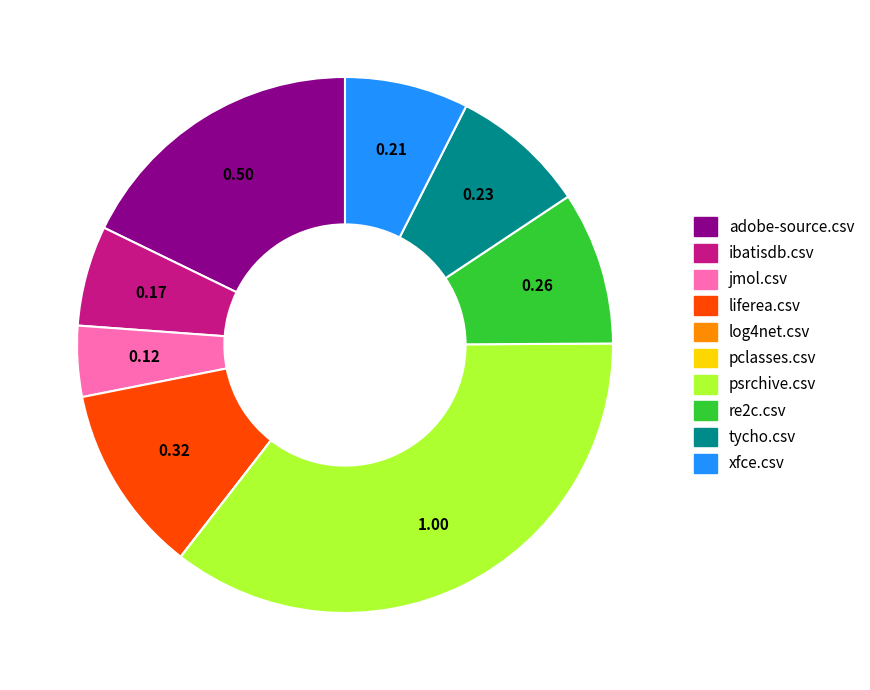

Which has a higher value, xfce.csv or jmol.csv?

xfce.csv